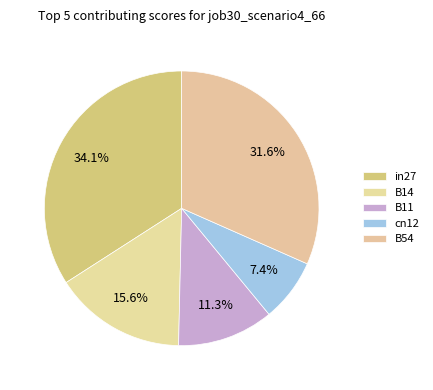

To the nearest percent, what portion does B14 represent?

16%